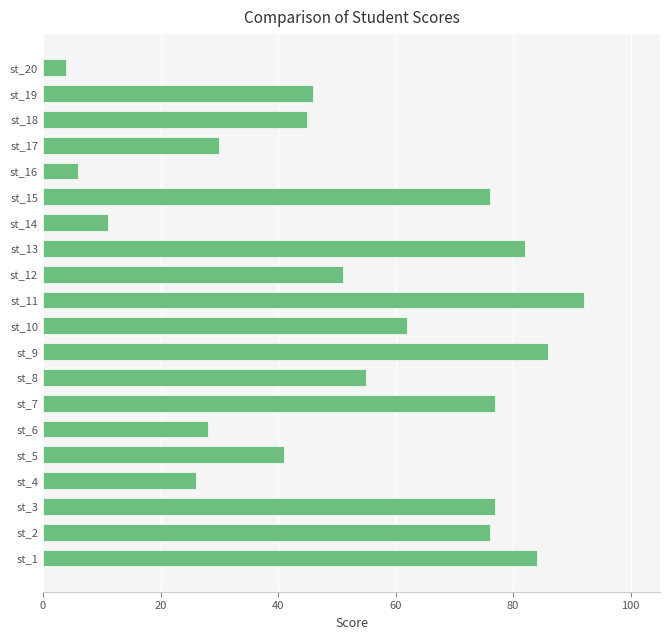

What is the smallest value displayed?

4